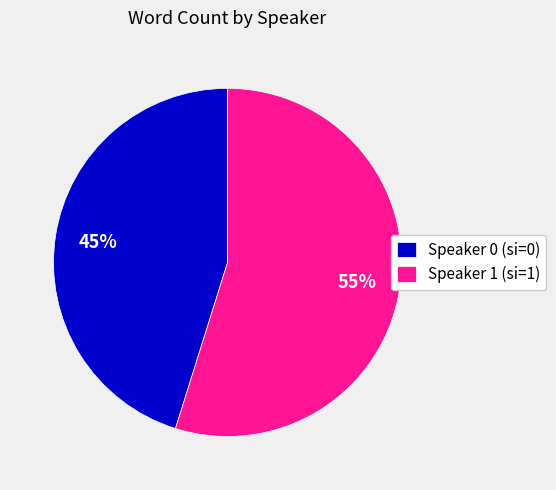

What is the smallest slice in the pie chart?

Speaker 0 (si=0)